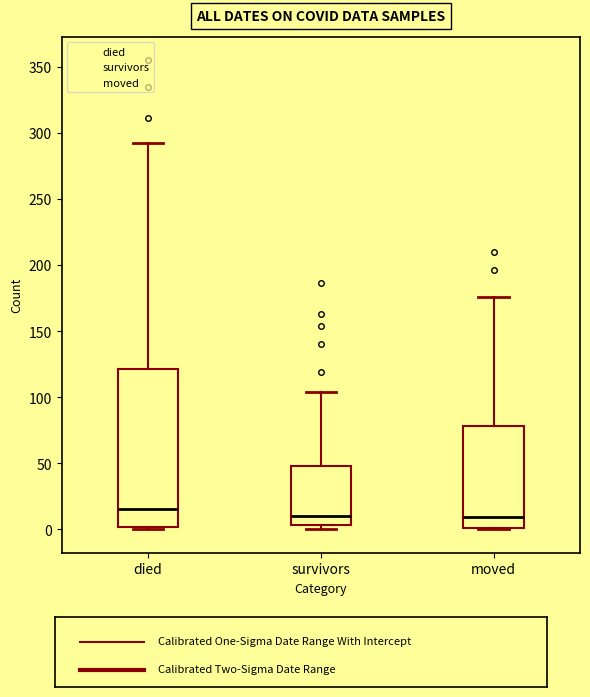

Reading left to right, read every box against the y-axis: the position of its median line, the range the box covers, and the ends of its whiskers. The values are not printed on the chart, so give them approximately, as read against the axis.

died: median 15, box 0 to 120, whiskers 0 to 290
survivors: median 10, box 5 to 50, whiskers 0 to 105
moved: median 10, box 0 to 80, whiskers 0 to 175